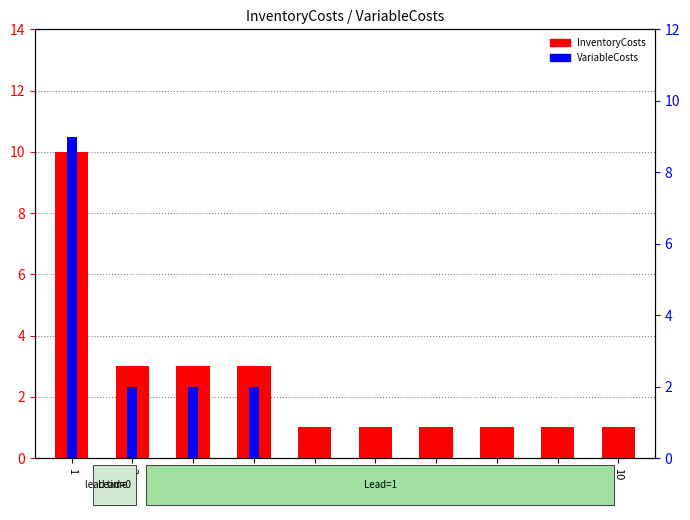

Count the number of data series in this chart.

2